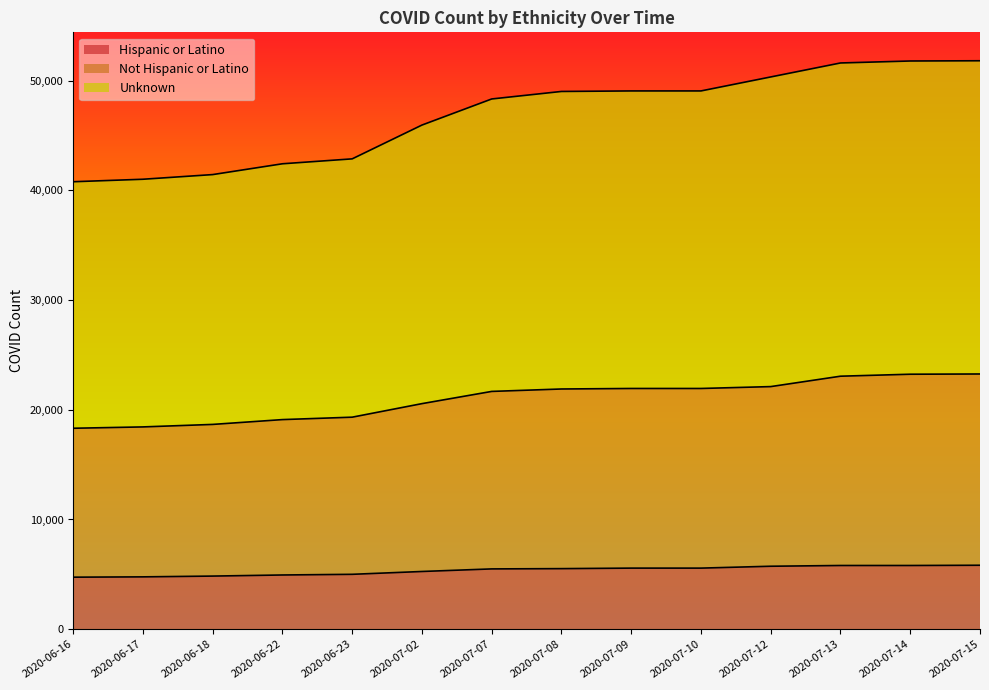

Does the chart have visible grid lines?

No